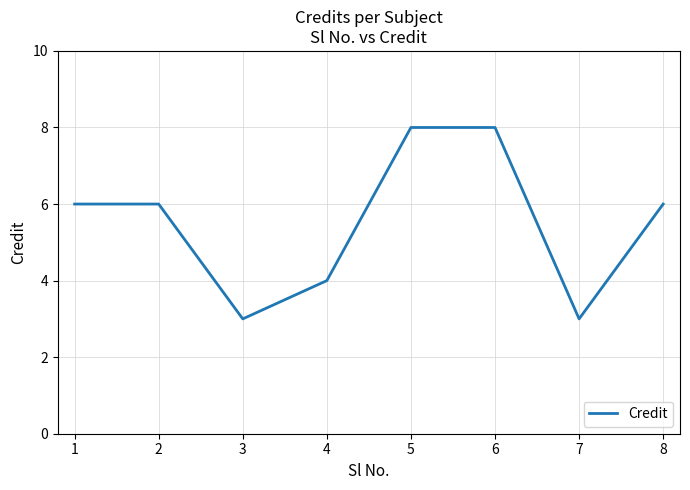

What is the ratio of the value at 7 to the value at 6?

0.4